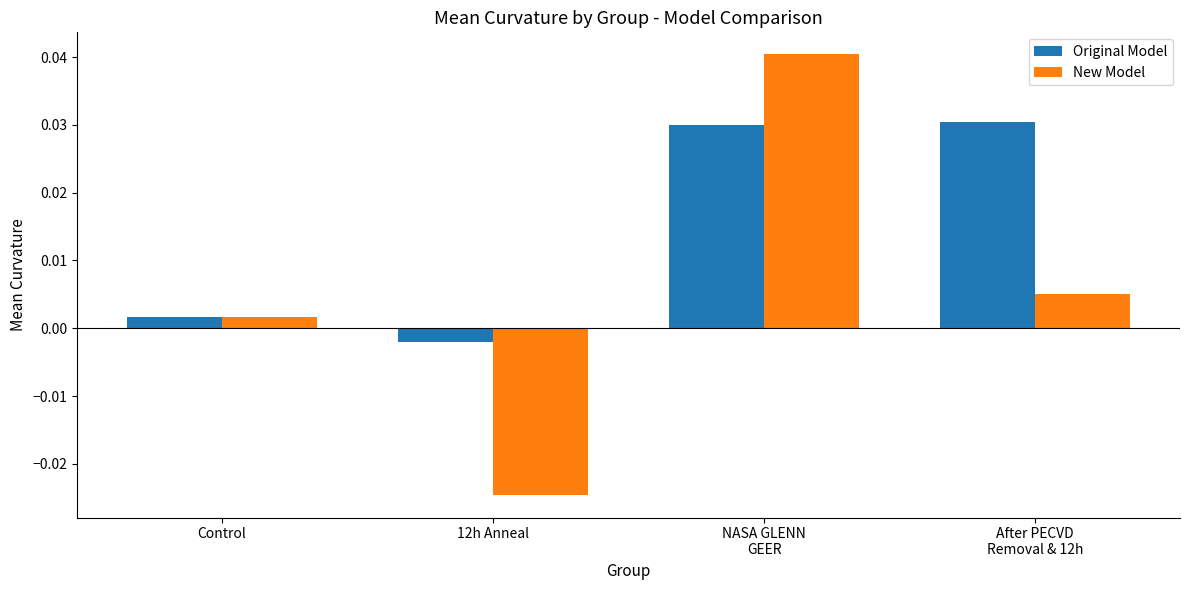

Where does the New Model series first go above 0?

Control